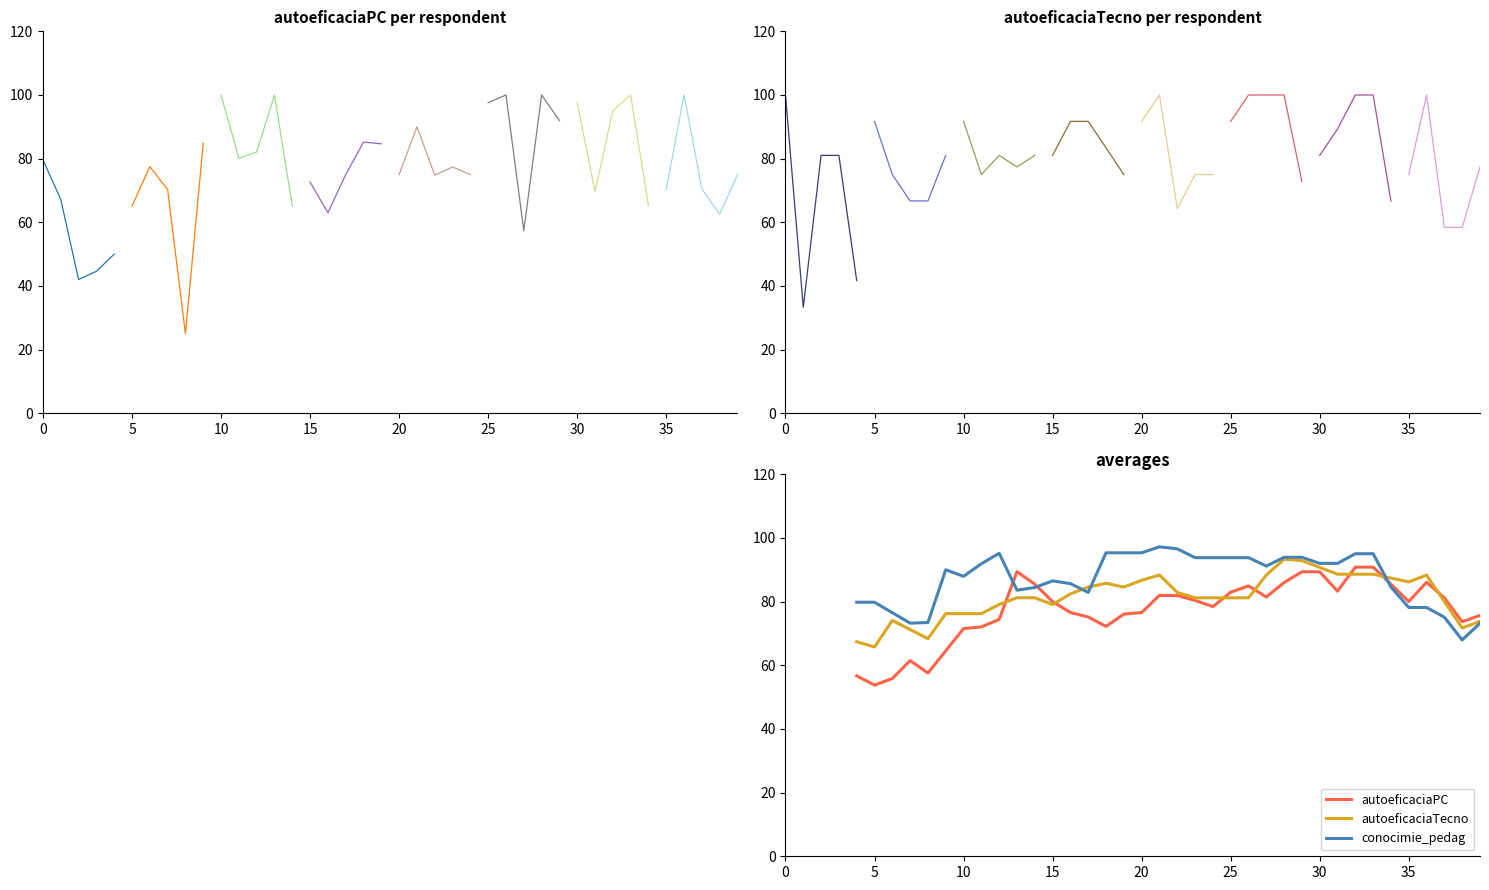

What is the difference between the maximum and minimum values in the autoeficaciaPC series?

37.1